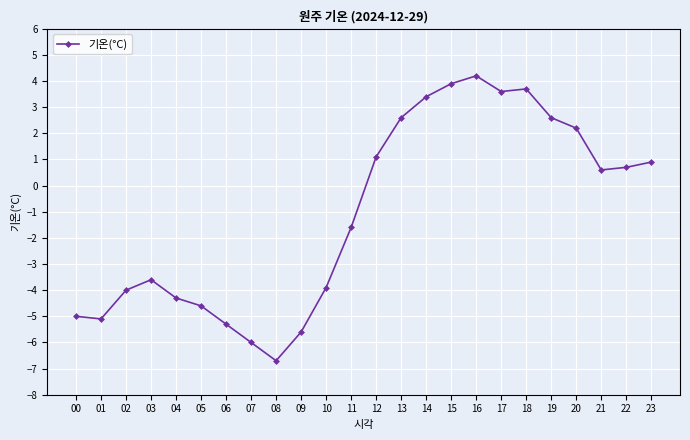

Is it true that the value at 17 is 5.6?

False